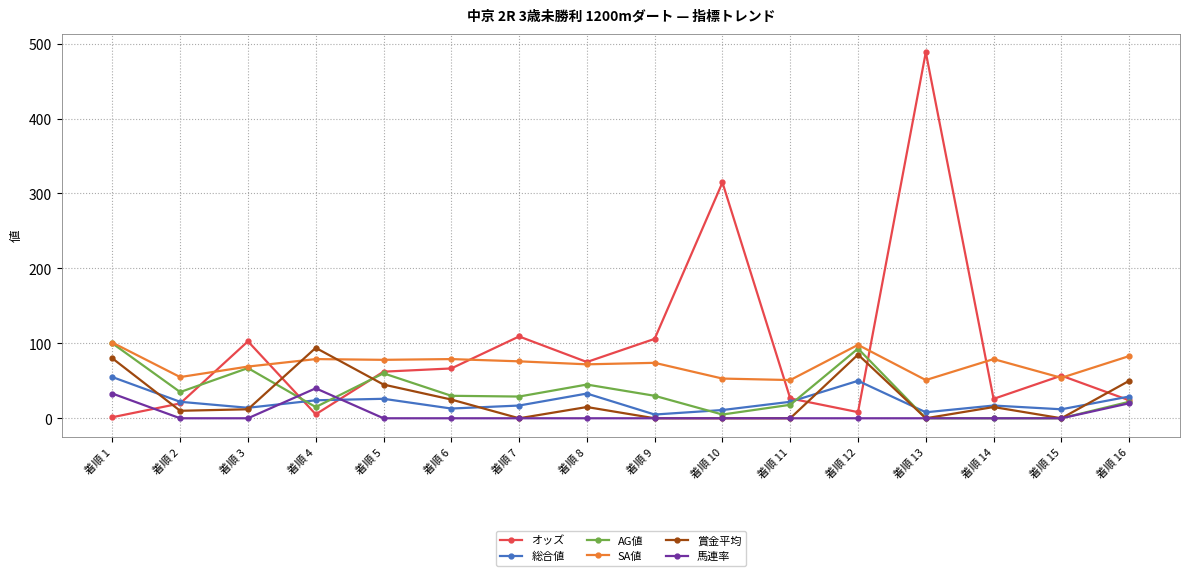

What is the value of the 賞金平均 point at the 5th from the left?

45.0